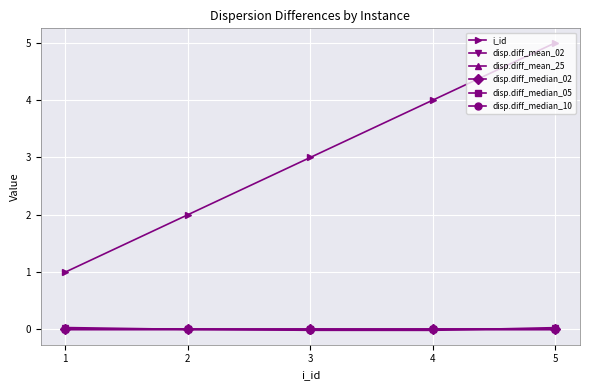

Which series has the largest total across all categories?

i_id